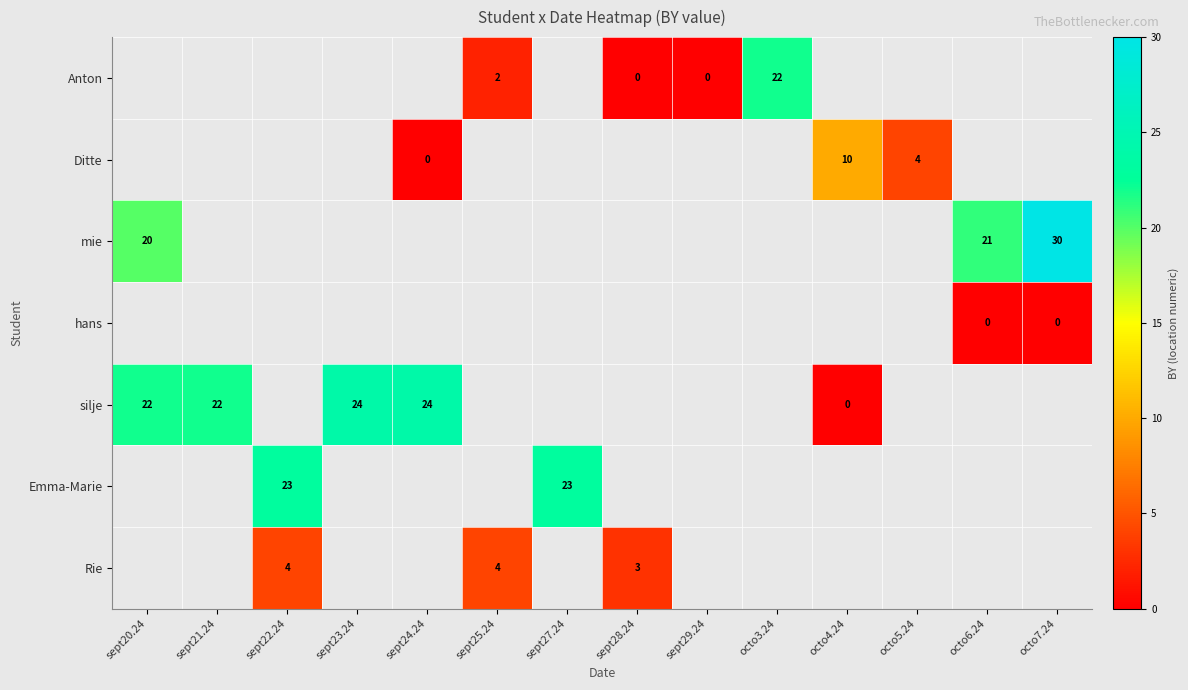

True or false: silje has a value of 22 at sept20.24.

True